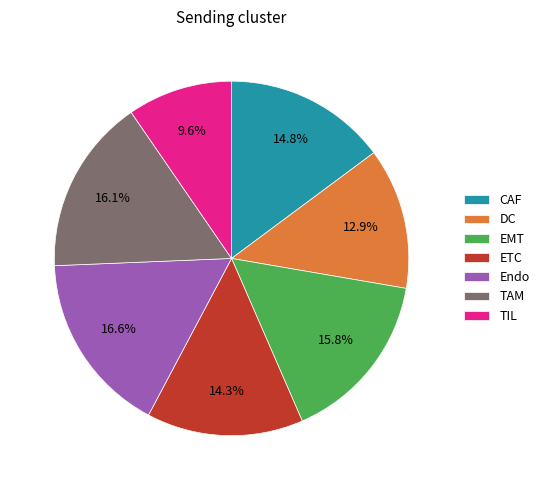

True or false: TAM accounts for 25% of the total.

False